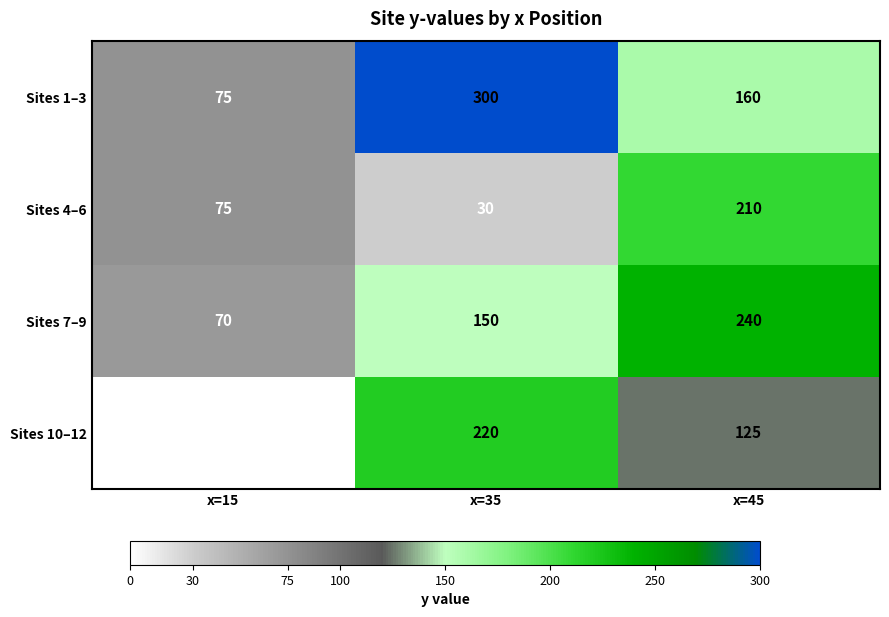

What is the average value of the Sites 4–6 series?

105